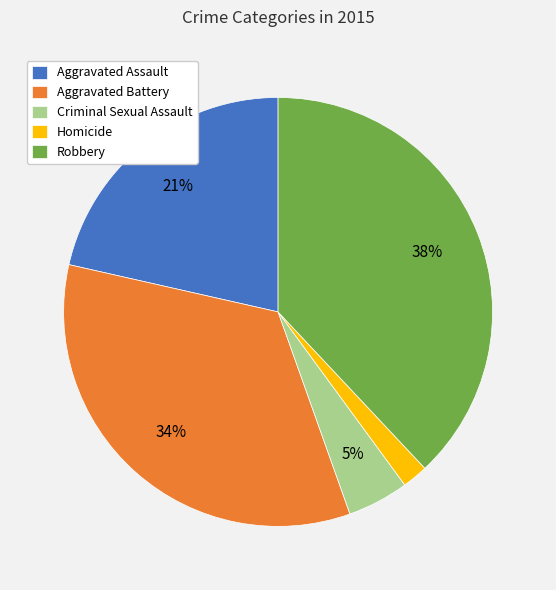

Does Aggravated Battery represent more than half of the total?

No